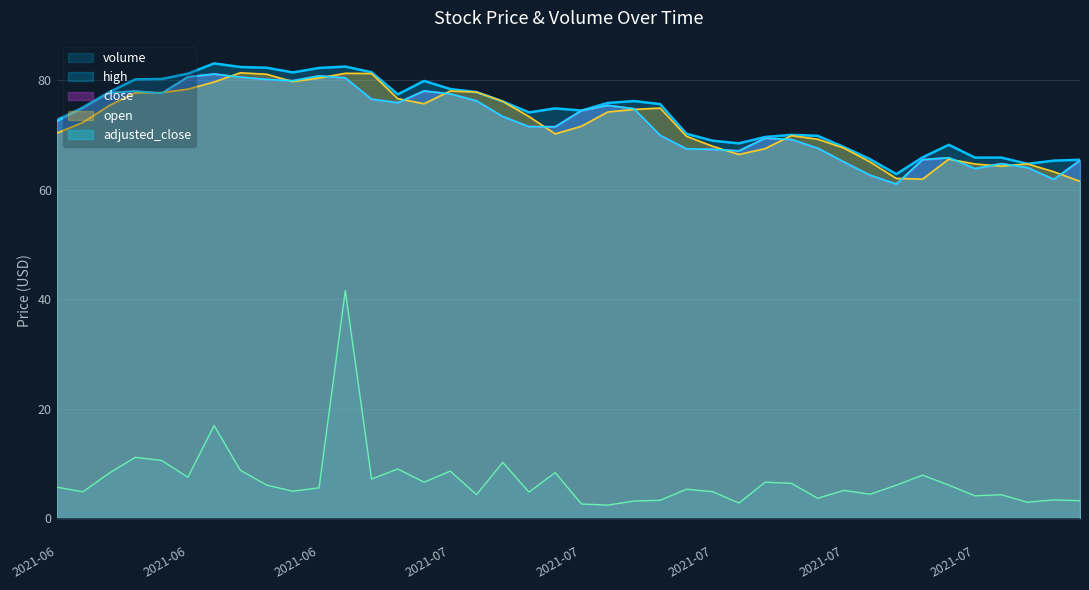

Is the value of adjusted_close at 2021-06-22 greater than the value of volume at 2021-07-16?

Yes